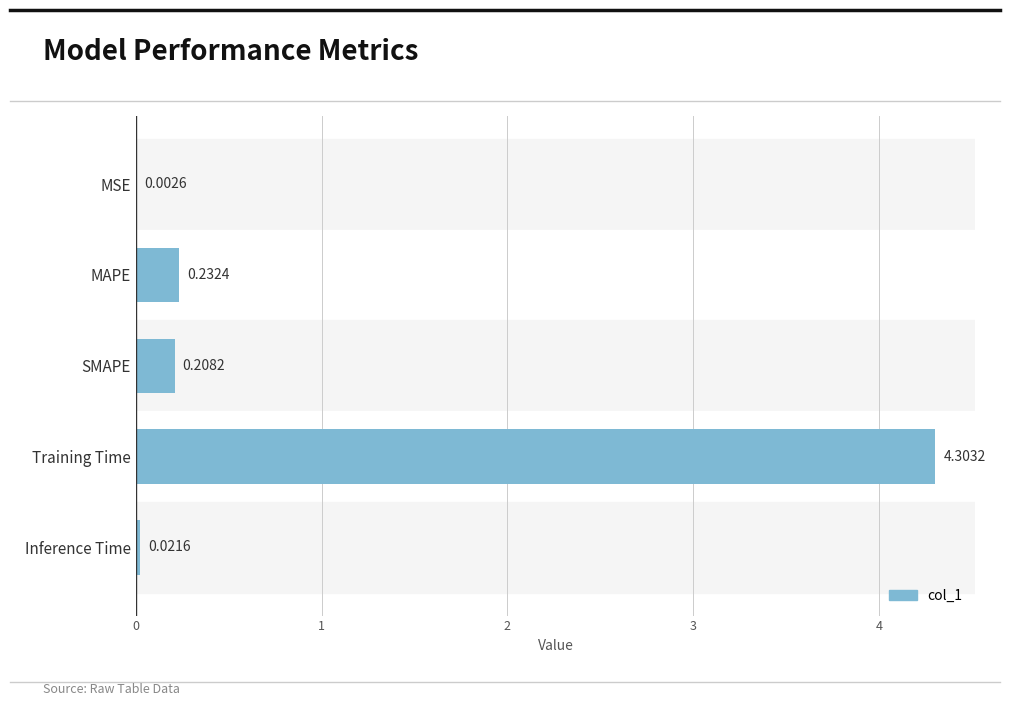

What is the change in value from SMAPE to Training Time?

+4.1